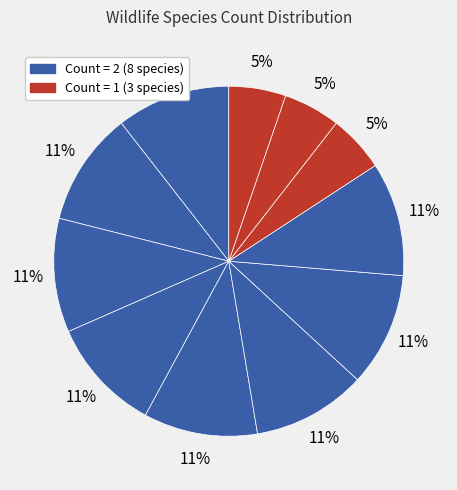

How many slices are in this pie chart?

11